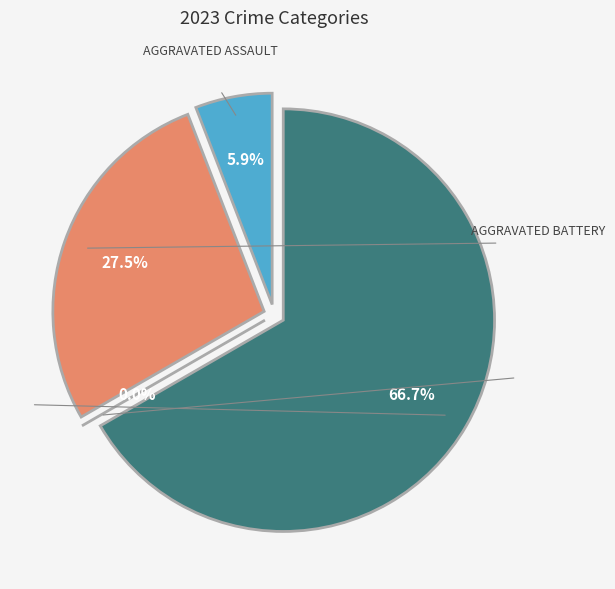

Rank the categories by value from lowest to highest.

Criminal Sexual Assault, Aggravated Assault, Aggravated Battery, Robbery